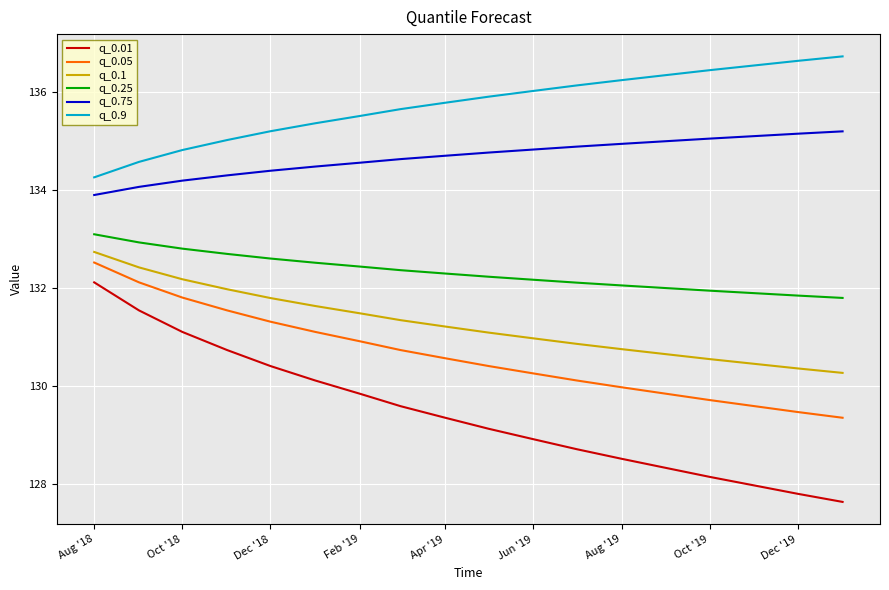

Which series has the widest spread of values?

q_0.01